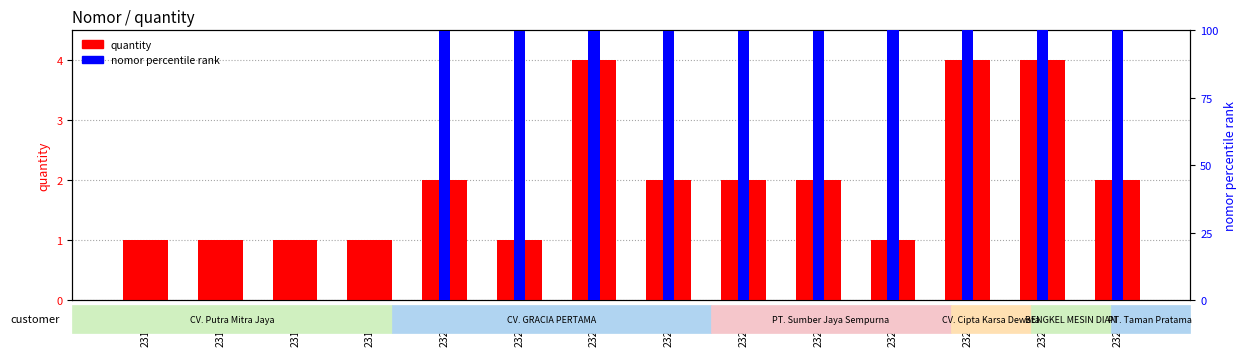

Where does the nomor percentile rank series first go above 99?

2321104